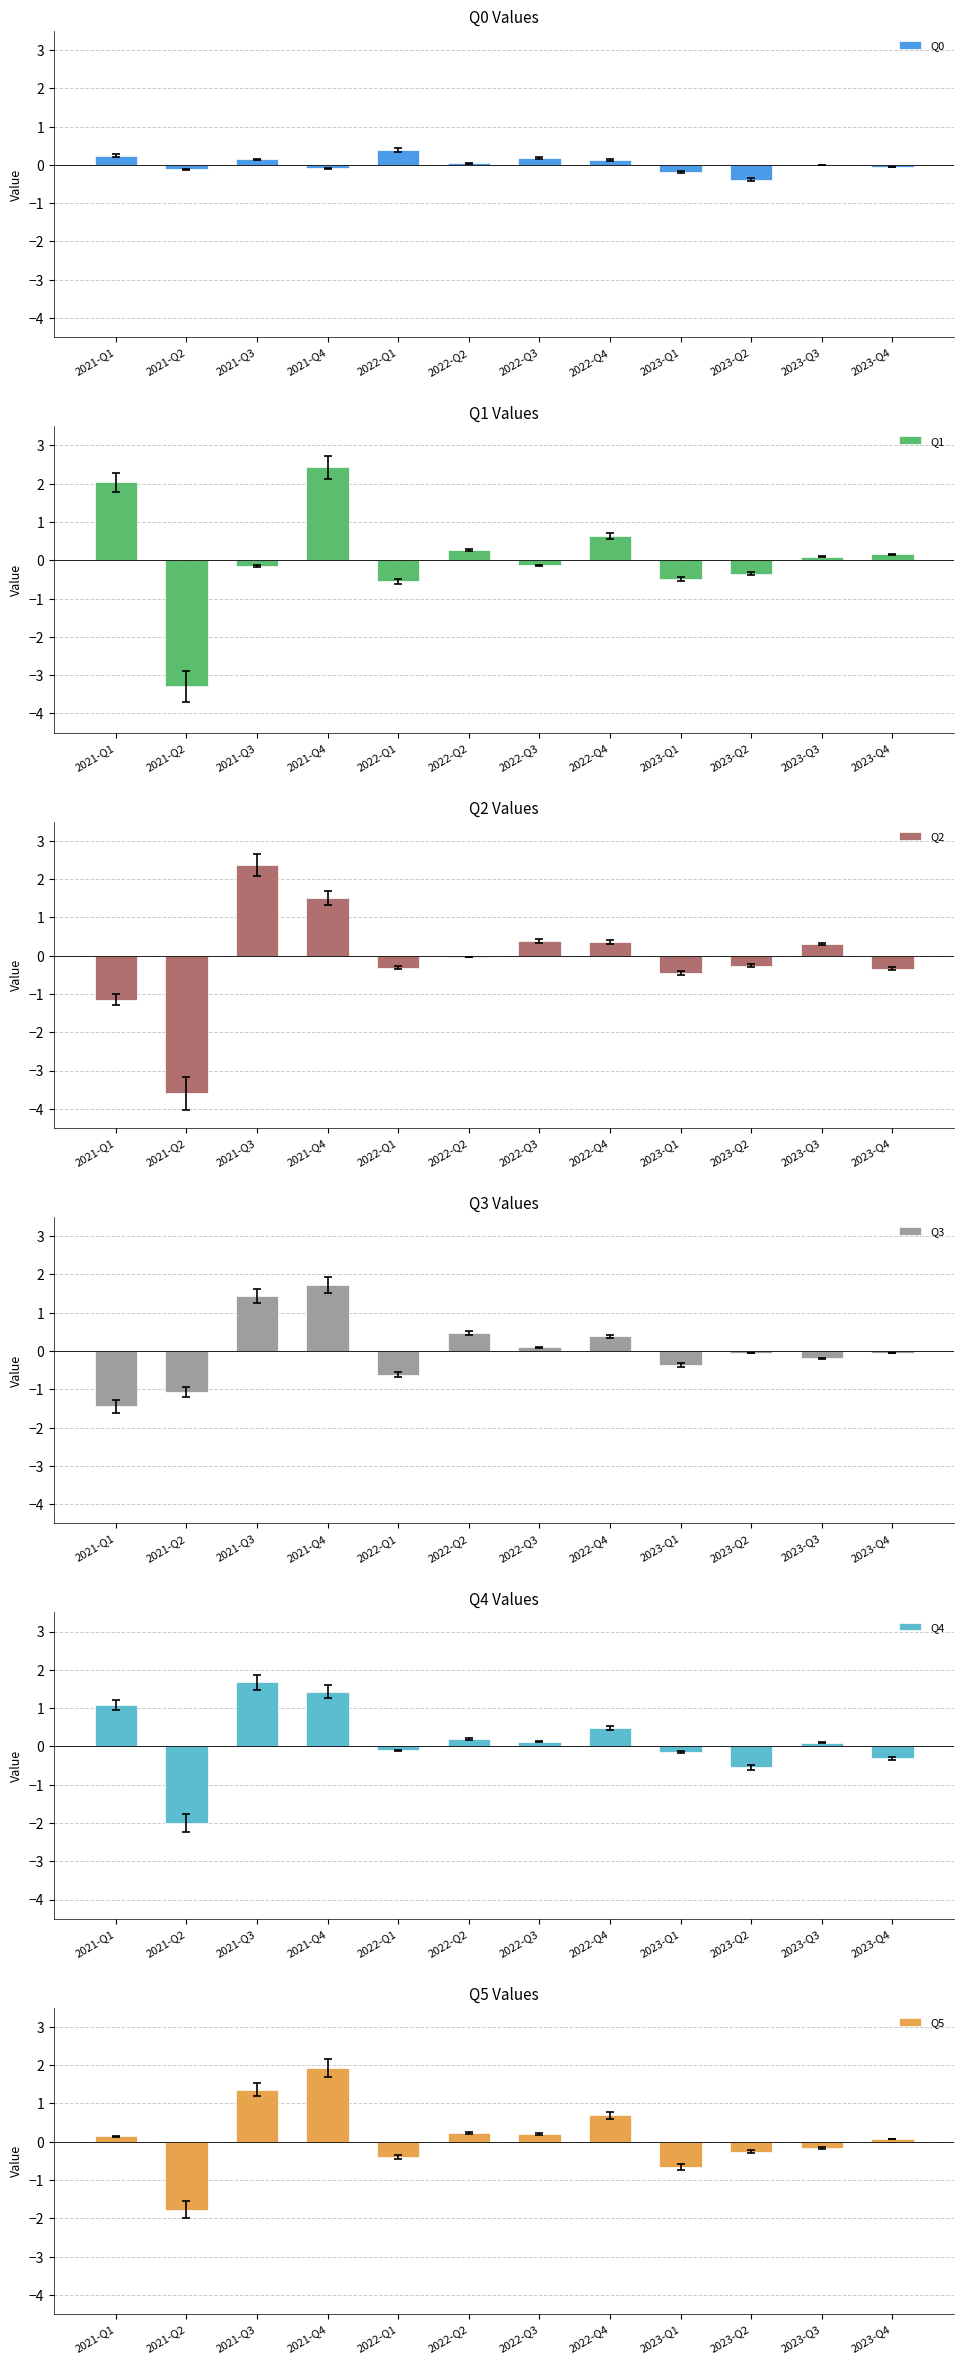

How many categories are shown in the chart?

12